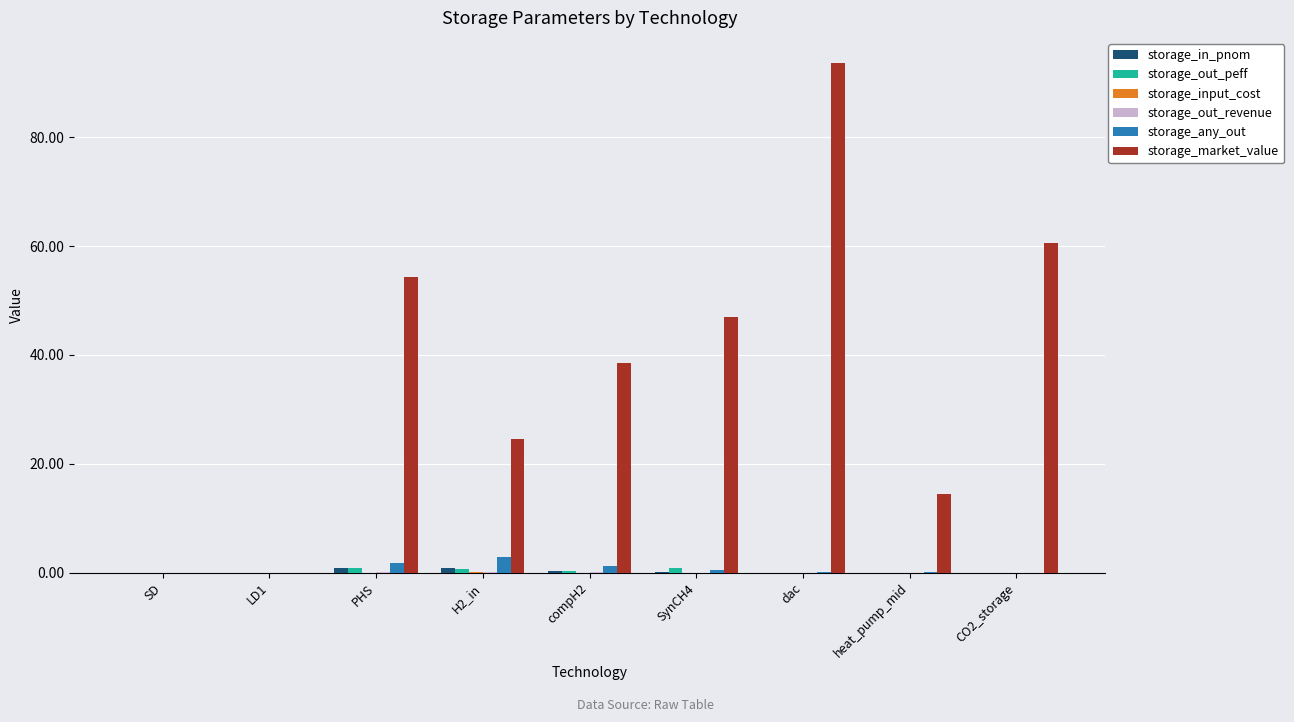

Between dac and heat_pump_mid, which series saw the biggest shift?

storage_market_value